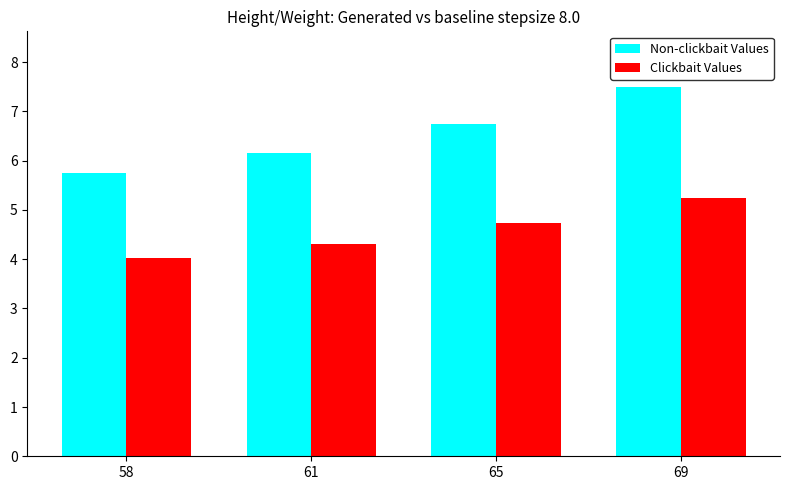

Is the value of Clickbait Values at 69 greater than the value of Non-clickbait Values at 61?

No